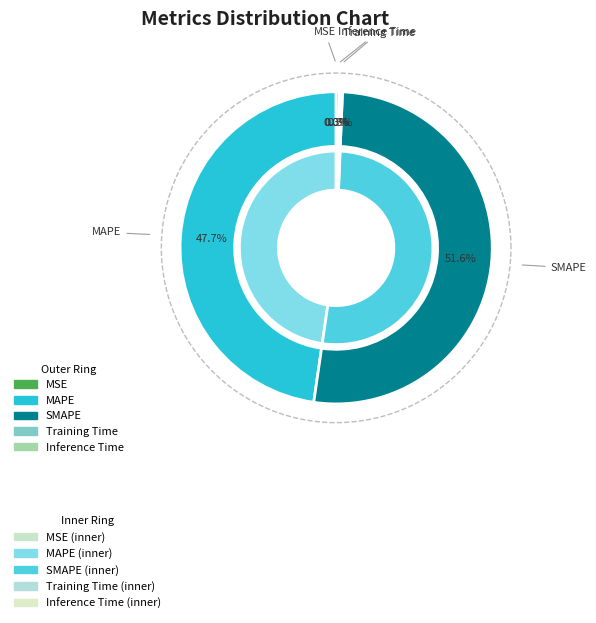

Does MAPE represent more than half of the total?

No